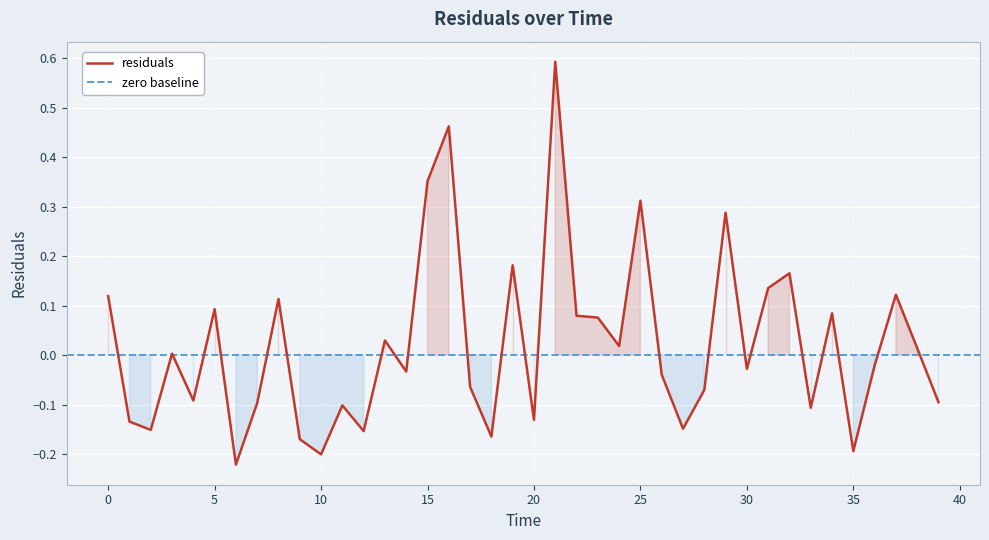

Which has a higher value, 30 or 19?

19